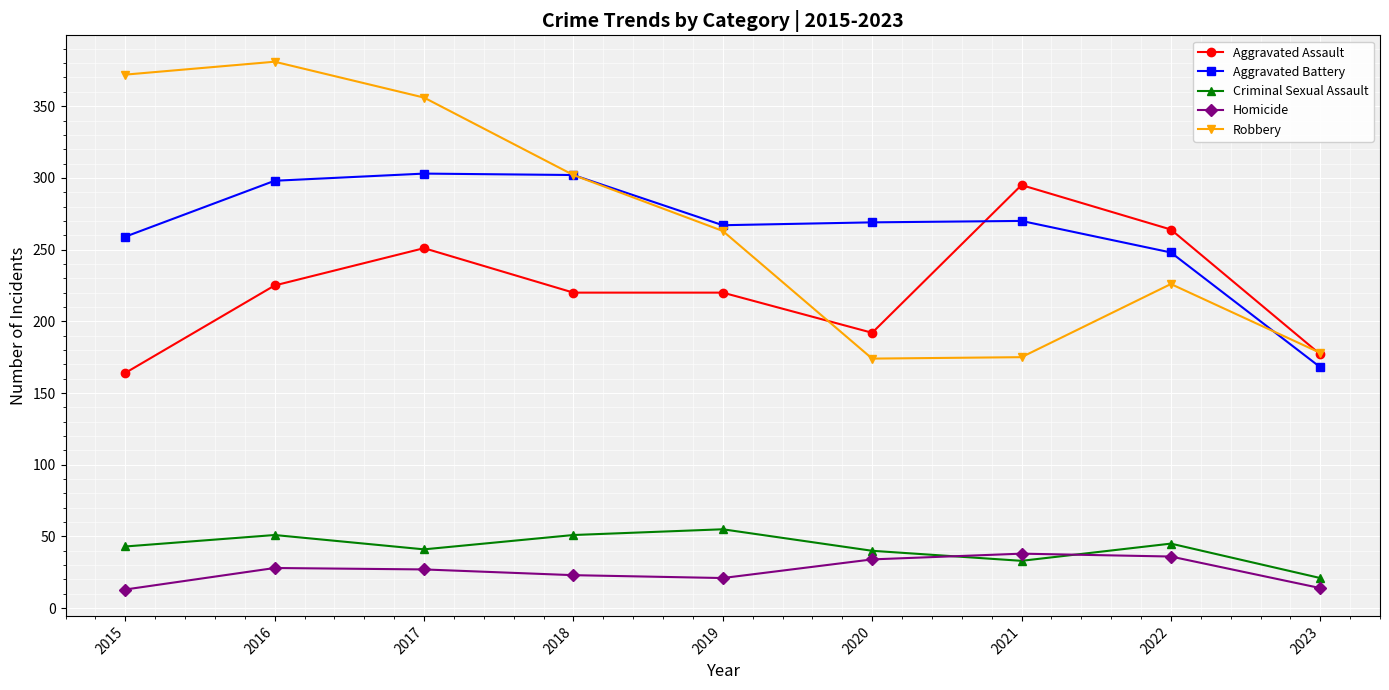

Which series has the largest range (max minus min)?

Robbery